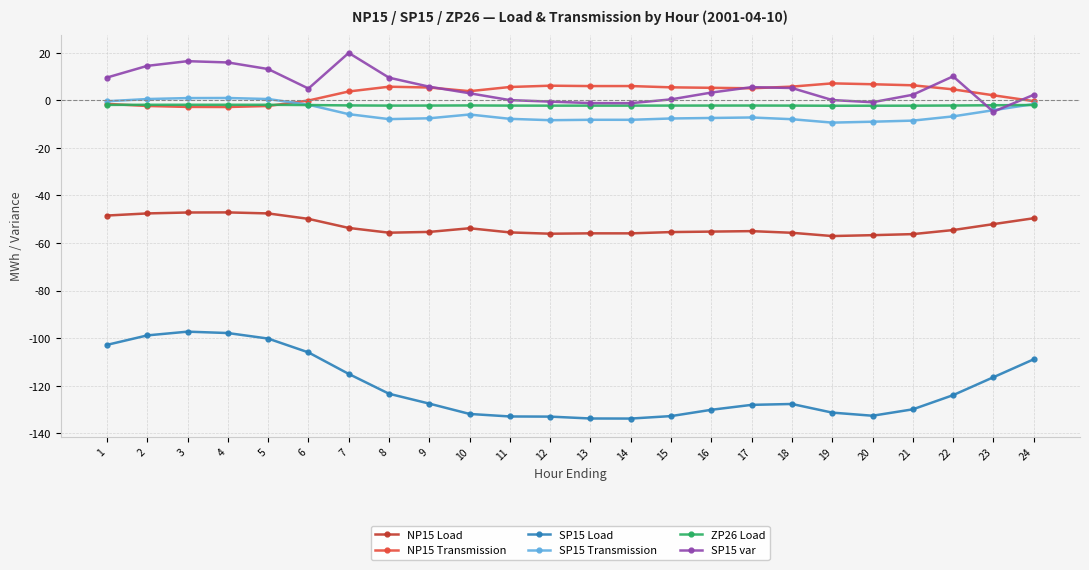

What is the maximum value shown in the chart?

19.9